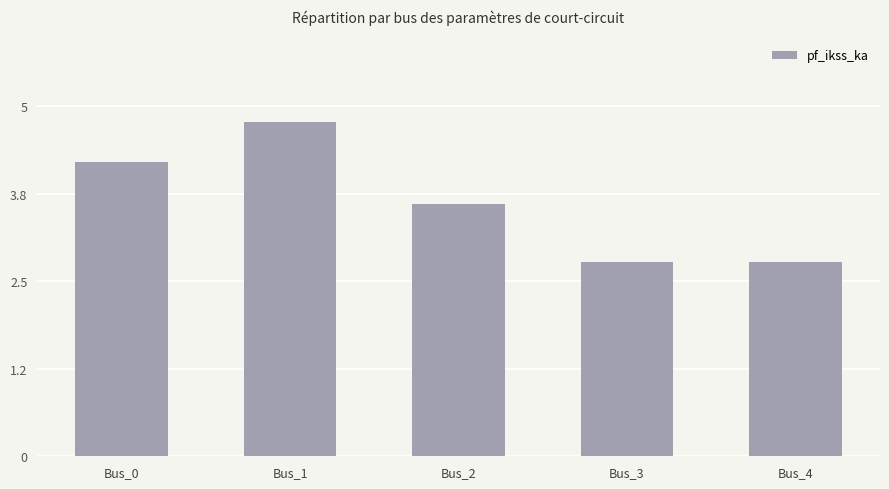

The value at Bus_0 is 4.2. True or false?

True